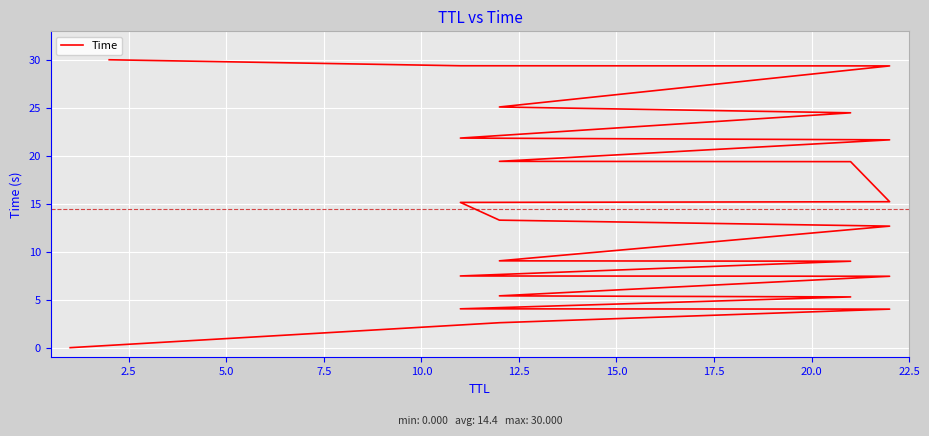

The chart shows a value of 7.9 at 10.0. True or false?

False